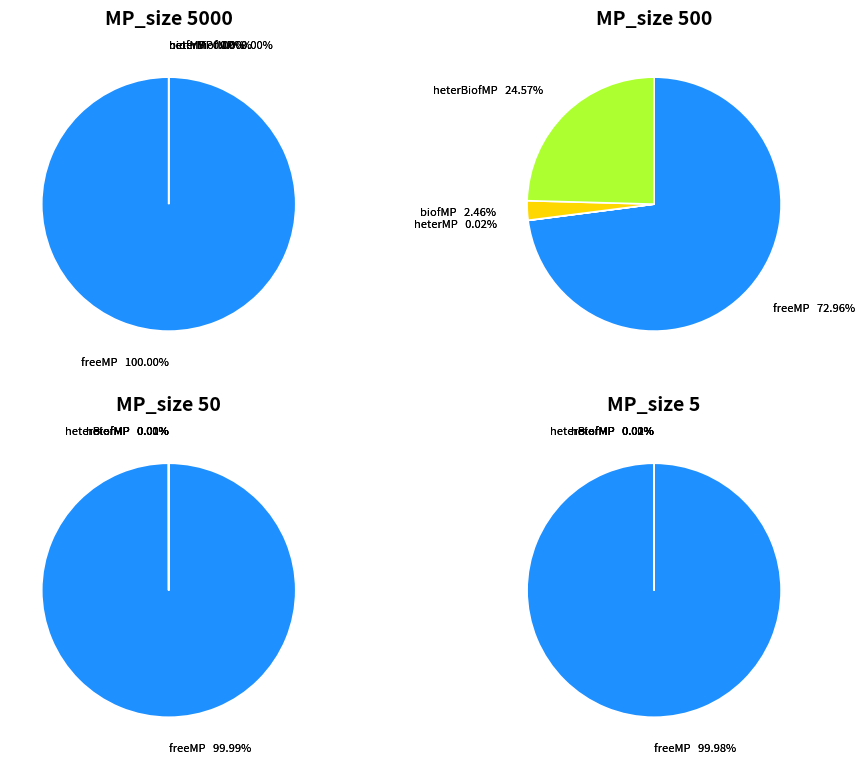

How many segments does this pie chart have?

4